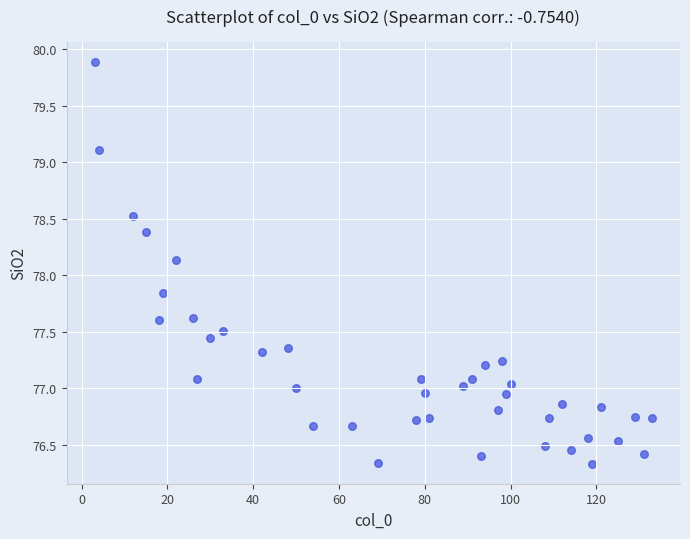

What is the range of Y values (max minus min)?

3.6